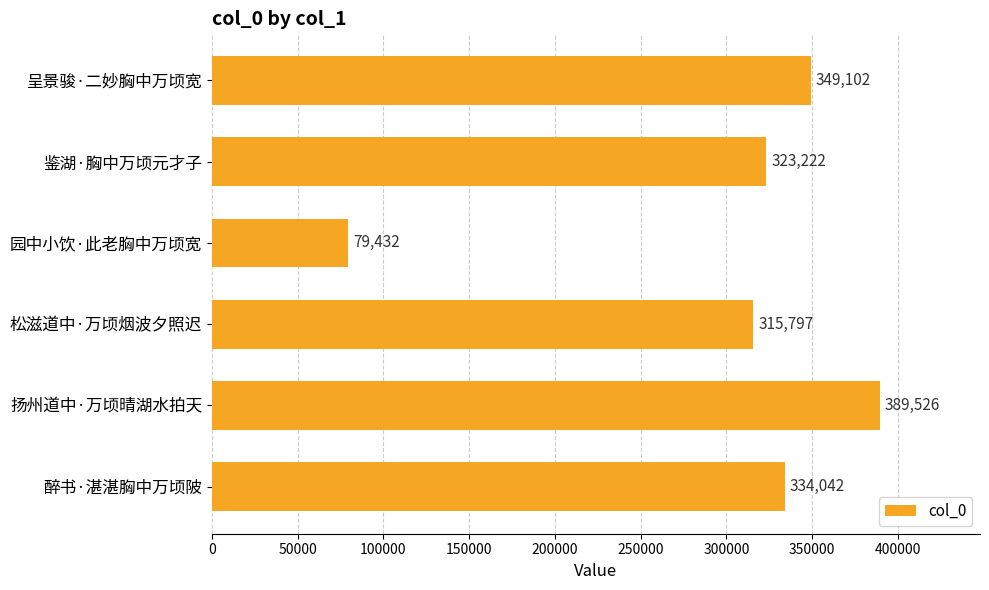

Does the chart contain any negative values?

No